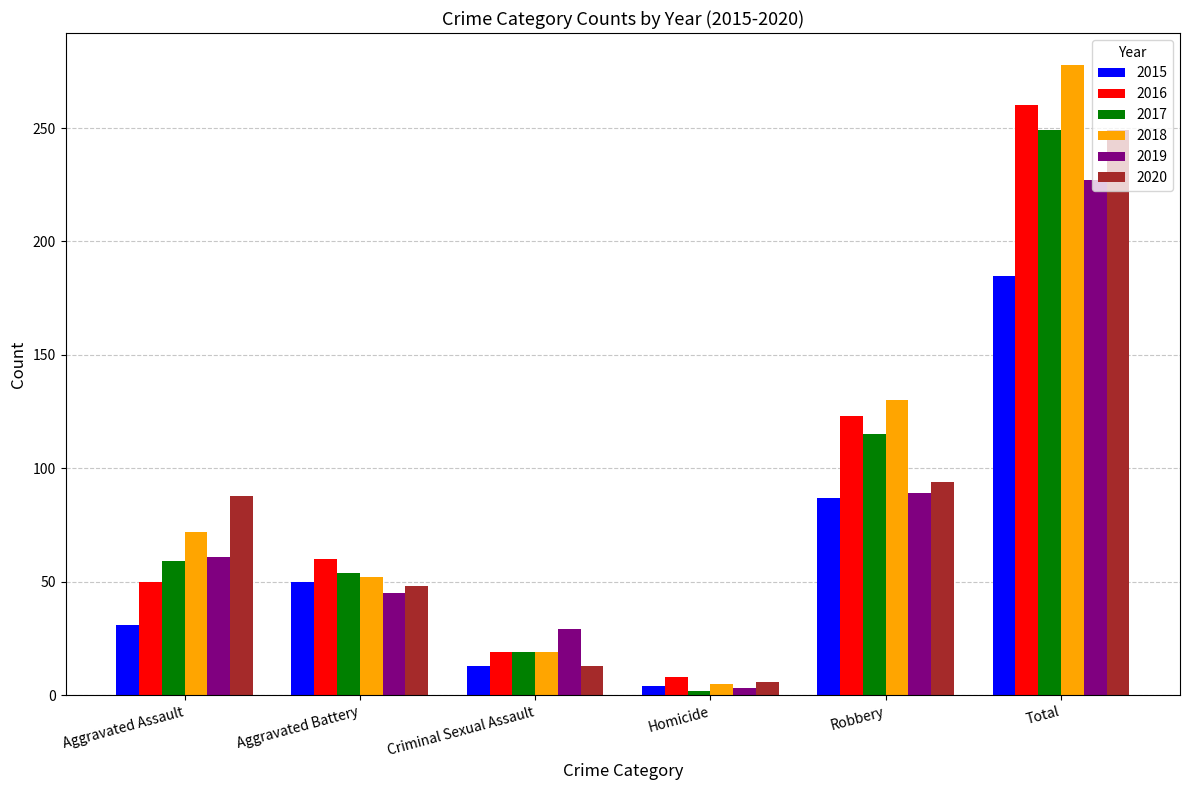

Where is 2018 nearest to the value 141?

Robbery